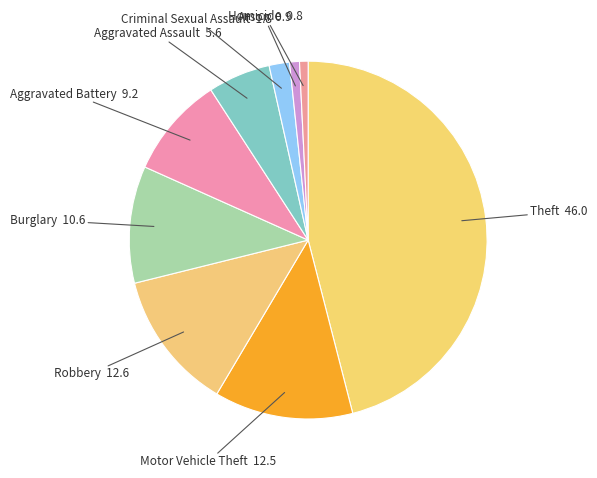

Which slice is the largest?

Theft